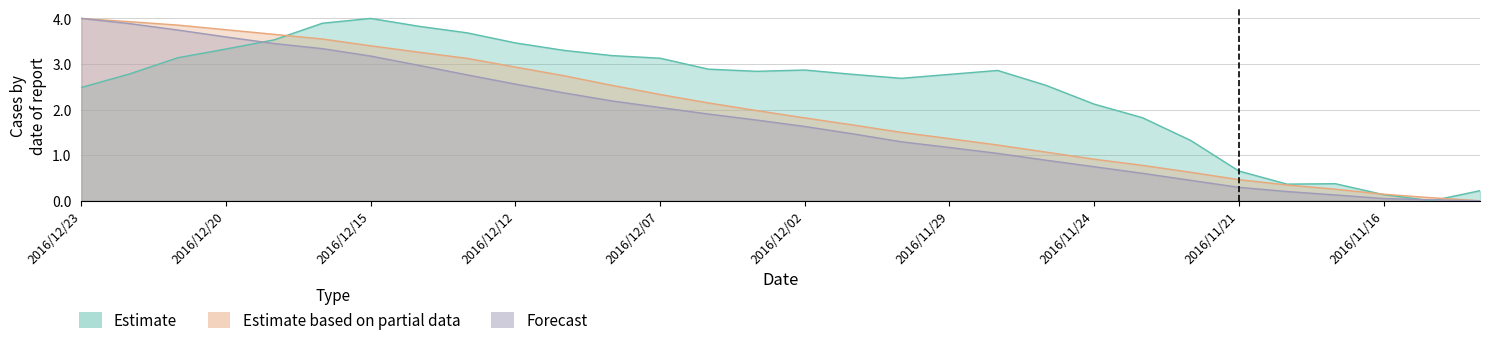

Reading left to right, transcribe all the data shown in this chart.

Estimate: 2.5	2.8	3.1	3.3	3.5	3.9	4.0	3.8	3.7	3.5	3.3	3.2	3.1	2.9	2.8	2.9	2.8	2.7	2.8	2.9	2.5	2.1	1.8	1.3	0.7	0.4	0.4	0.1	0.0	0.2
Estimate based on partial data: 4.0	3.9	3.9	3.8	3.7	3.5	3.4	3.3	3.1	2.9	2.7	2.5	2.3	2.1	2.0	1.8	1.7	1.5	1.4	1.2	1.1	0.9	0.8	0.6	0.5	0.3	0.3	0.1	0.1	0.0
Forecast: 4.0	3.9	3.7	3.6	3.4	3.3	3.2	3.0	2.8	2.6	2.4	2.2	2.0	1.9	1.8	1.6	1.5	1.3	1.2	1.0	0.9	0.7	0.6	0.4	0.3	0.2	0.1	0.0	0.0	0.0